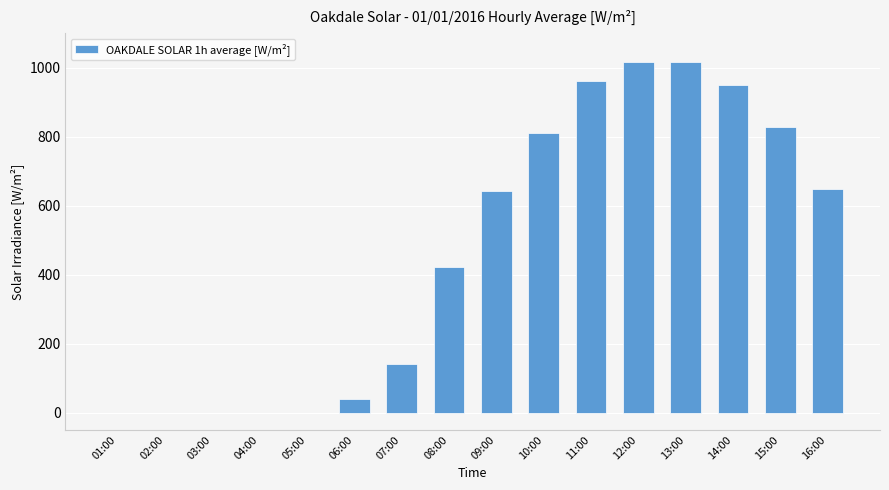

What is the ratio of the value at 08:00 to the value at 10:00?

0.5